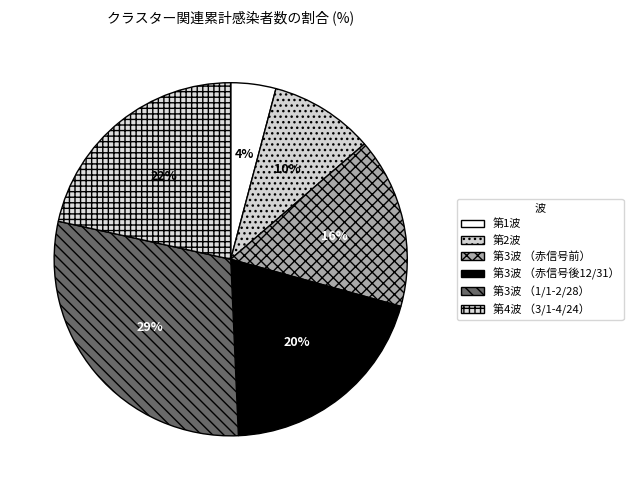

Does any single category account for the majority?

No